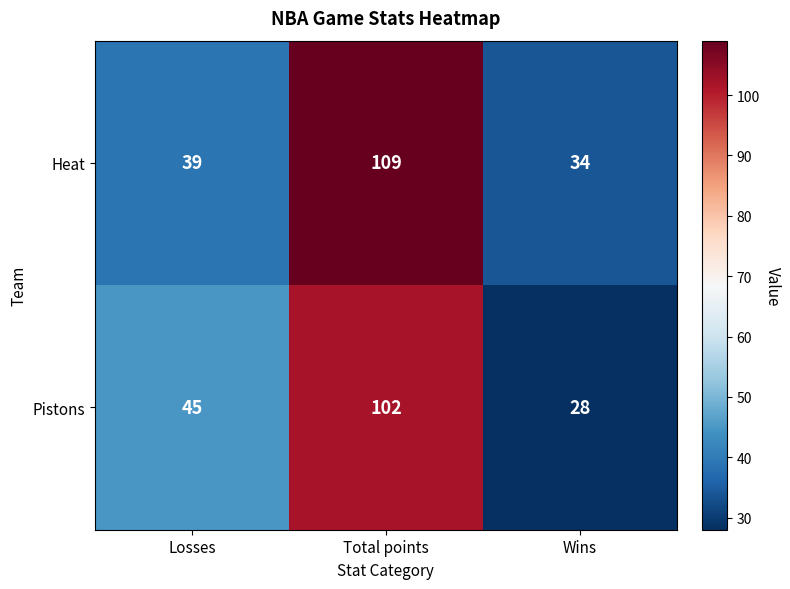

At which category is the sum across all series the highest?

Total points